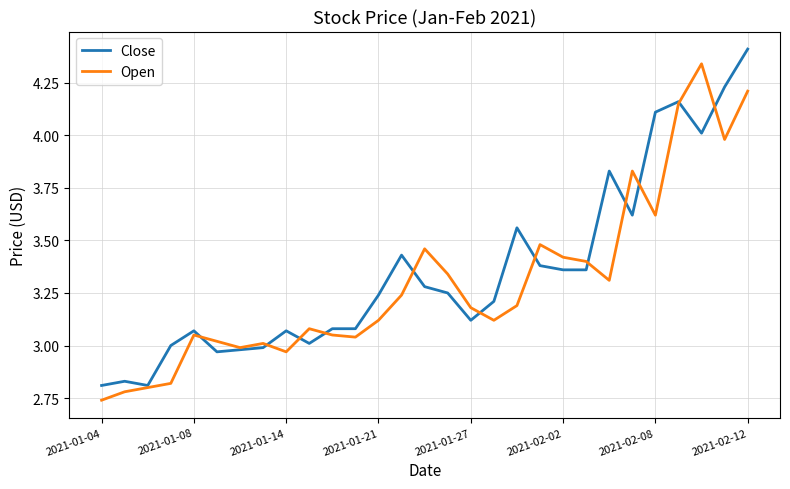

What is the maximum value shown in the chart?

4.4